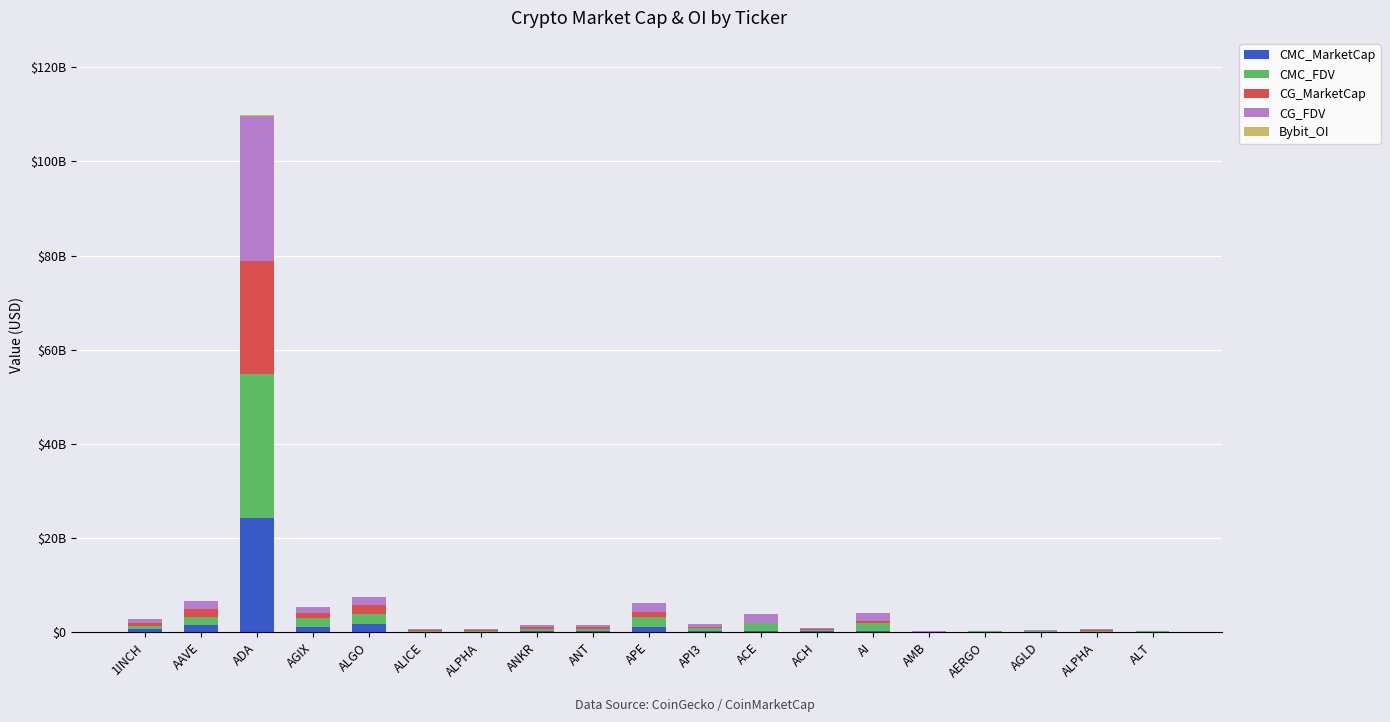

The CMC_FDV series shows 164696478.8 at ALPHA. True or false?

True